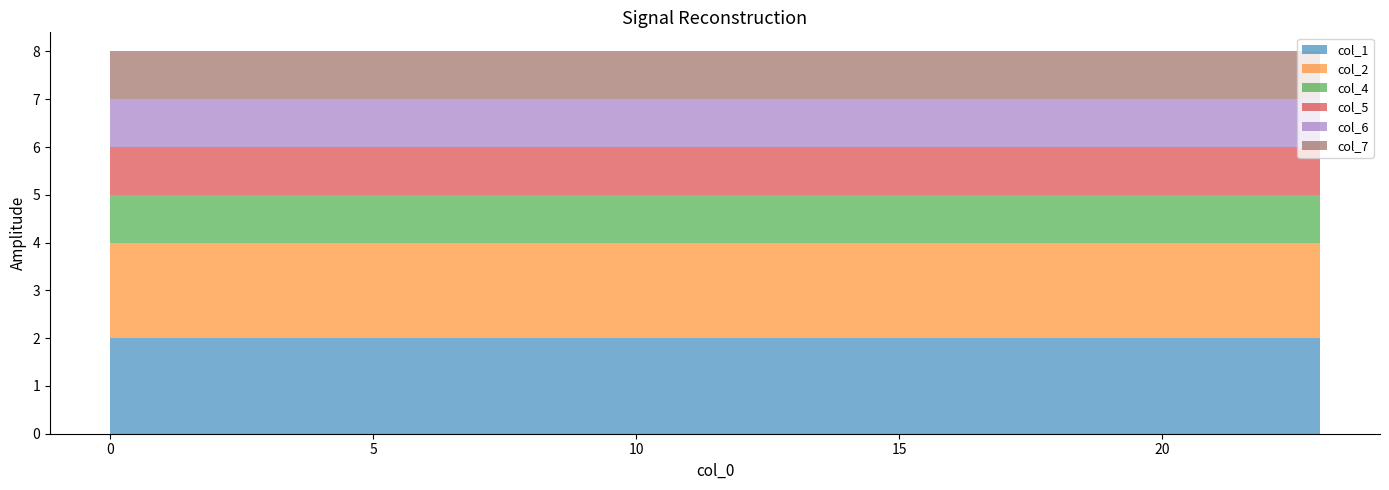

Reading left to right, extract all data points from this chart.

col_1: 0=2	1=2	2=2	3=2	4=2	5=2	6=2	7=2	8=2	9=2	10=2	11=2	12=2	13=2	14=2	15=2	16=2	17=2	18=2	19=2	20=2	21=2	22=2	23=2
col_2: 0=2	1=2	2=2	3=2	4=2	5=2	6=2	7=2	8=2	9=2	10=2	11=2	12=2	13=2	14=2	15=2	16=2	17=2	18=2	19=2	20=2	21=2	22=2	23=2
col_4: 0=1	1=1	2=1	3=1	4=1	5=1	6=1	7=1	8=1	9=1	10=1	11=1	12=1	13=1	14=1	15=1	16=1	17=1	18=1	19=1	20=1	21=1	22=1	23=1
col_5: 0=1	1=1	2=1	3=1	4=1	5=1	6=1	7=1	8=1	9=1	10=1	11=1	12=1	13=1	14=1	15=1	16=1	17=1	18=1	19=1	20=1	21=1	22=1	23=1
col_6: 0=1	1=1	2=1	3=1	4=1	5=1	6=1	7=1	8=1	9=1	10=1	11=1	12=1	13=1	14=1	15=1	16=1	17=1	18=1	19=1	20=1	21=1	22=1	23=1
col_7: 0=1	1=1	2=1	3=1	4=1	5=1	6=1	7=1	8=1	9=1	10=1	11=1	12=1	13=1	14=1	15=1	16=1	17=1	18=1	19=1	20=1	21=1	22=1	23=1